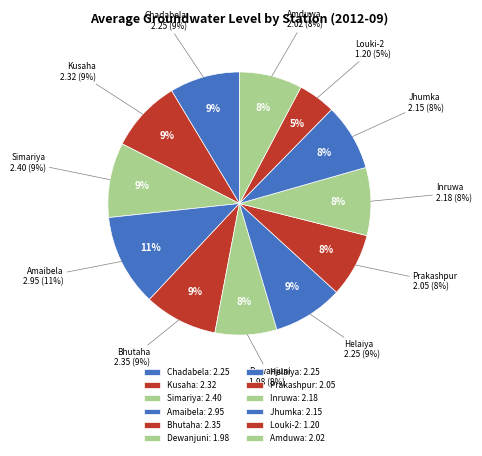

Count the number of slices in the pie.

12